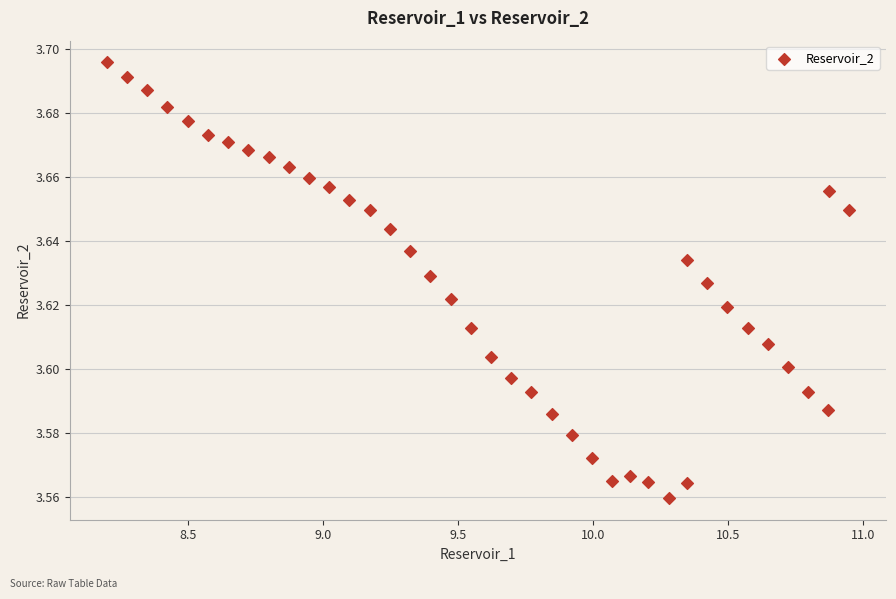

What is the range of X values (max minus min)?

2.7